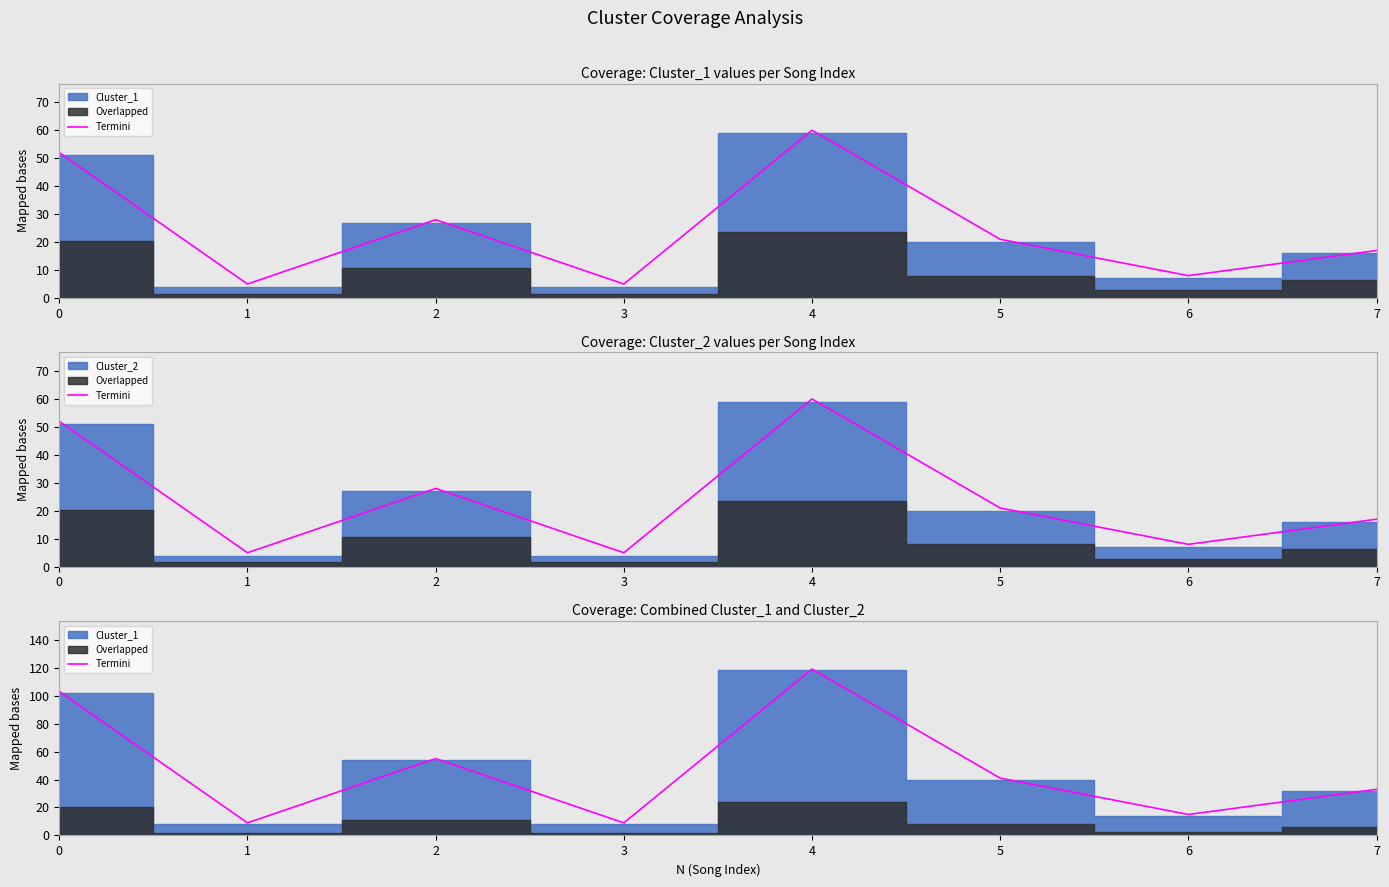

What value does the data have at 6?

15